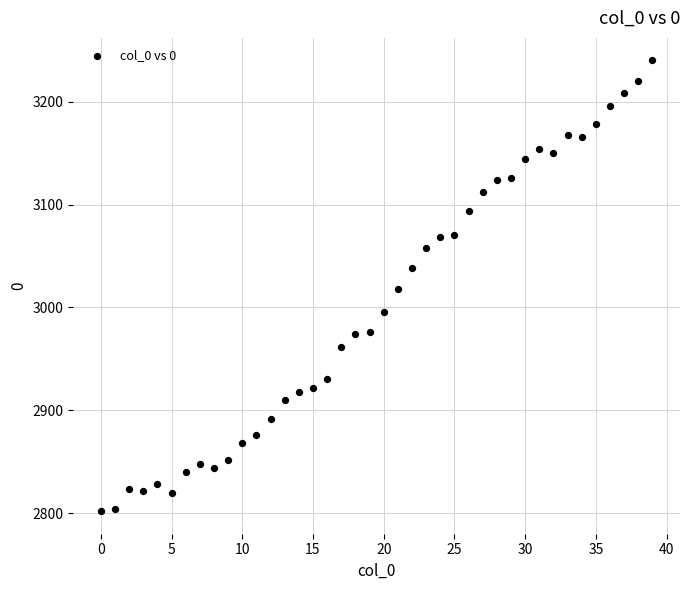

What is the range of Y values (max minus min)?

438